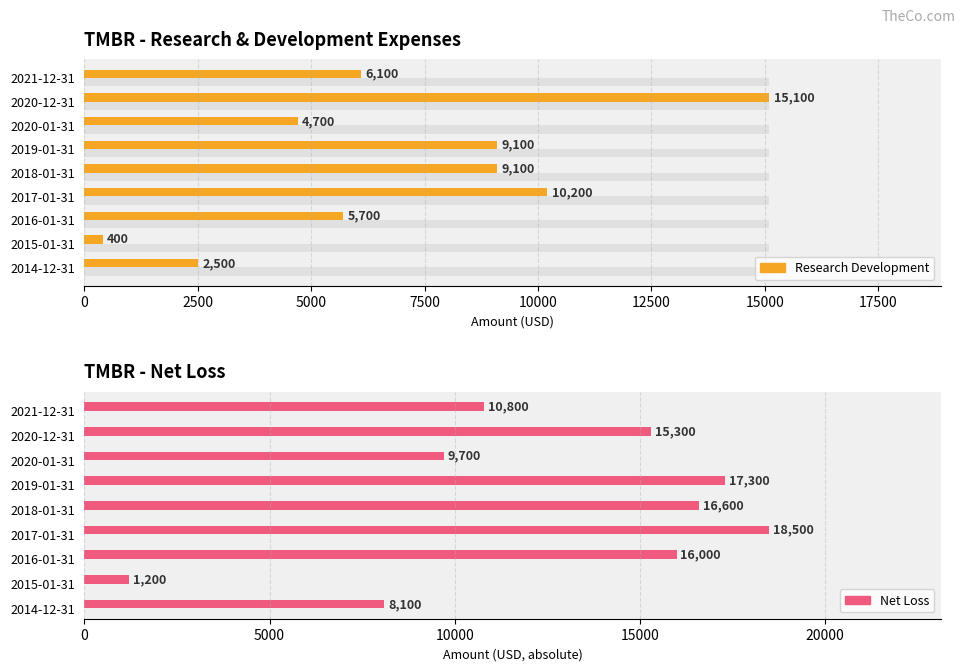

Which series has the largest range (max minus min)?

Net Income (loss)